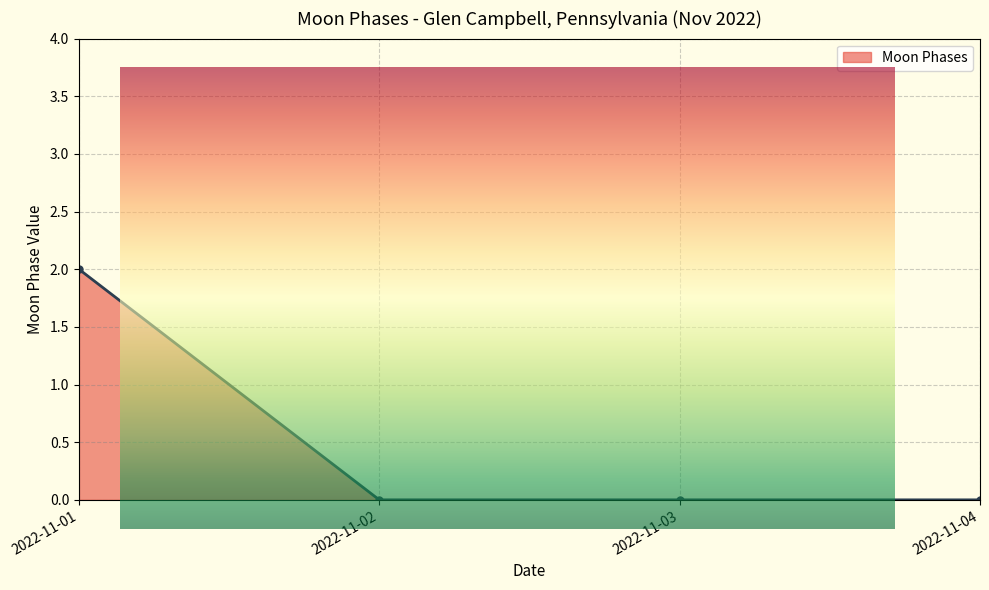

Which label corresponds to the smallest value in the chart?

2022-11-02